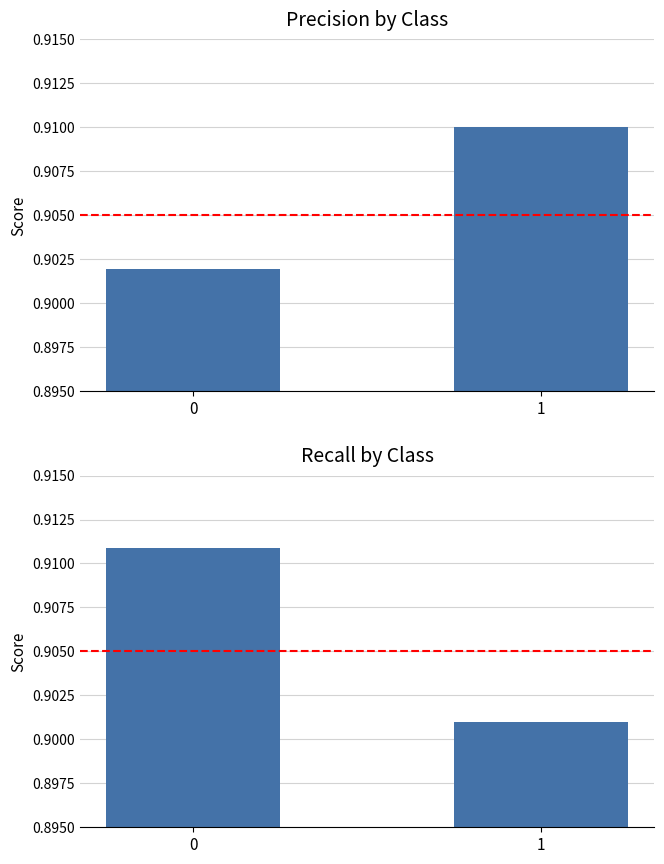

What are all the series names shown in the legend?

precision, recall